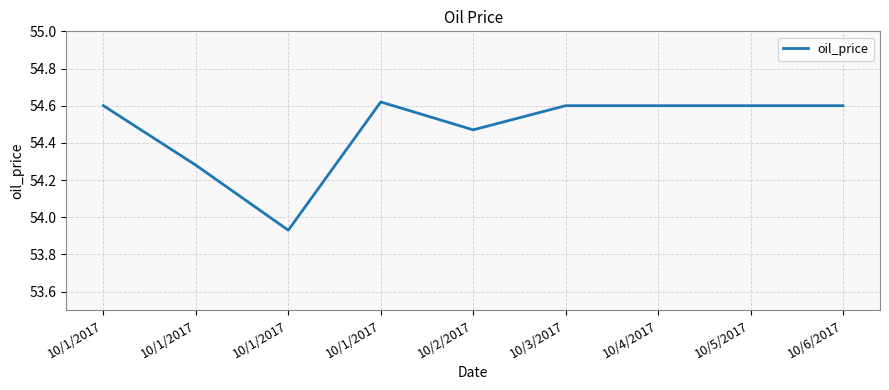

List the labels in order of value, largest first.

10/1/2017, 10/1/2017, 10/3/2017, 10/4/2017, 10/5/2017, 10/6/2017, 10/2/2017, 10/1/2017, 10/1/2017